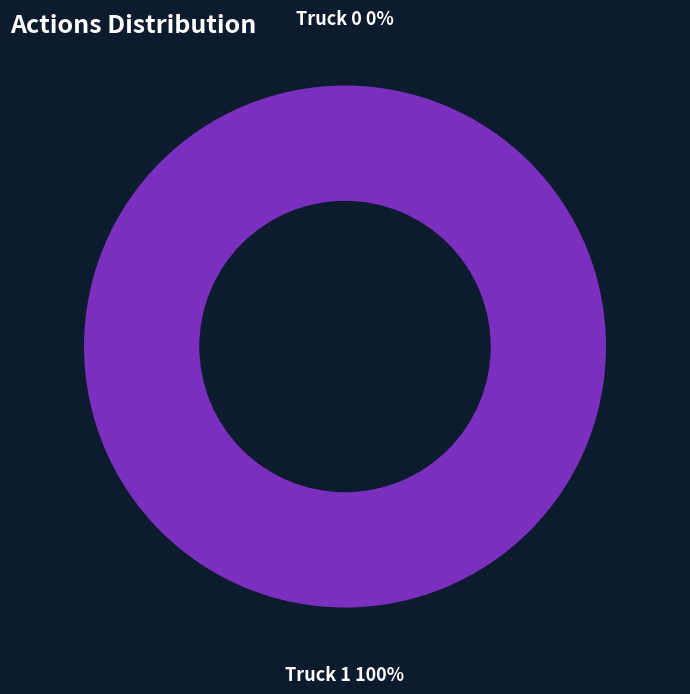

To the nearest percent, what is the difference between the largest and smallest slice percentages?

100%